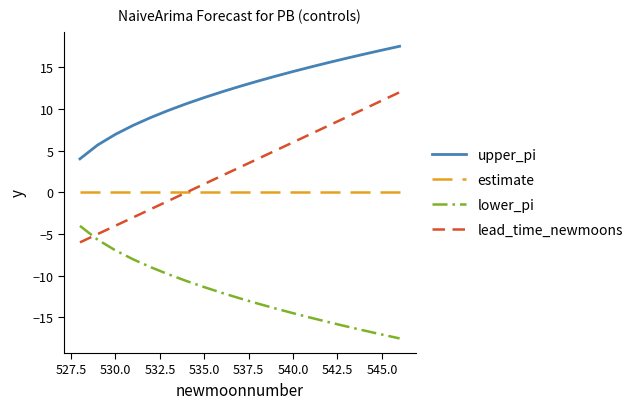

What is the maximum value for lead_time_newmoons?

12.0